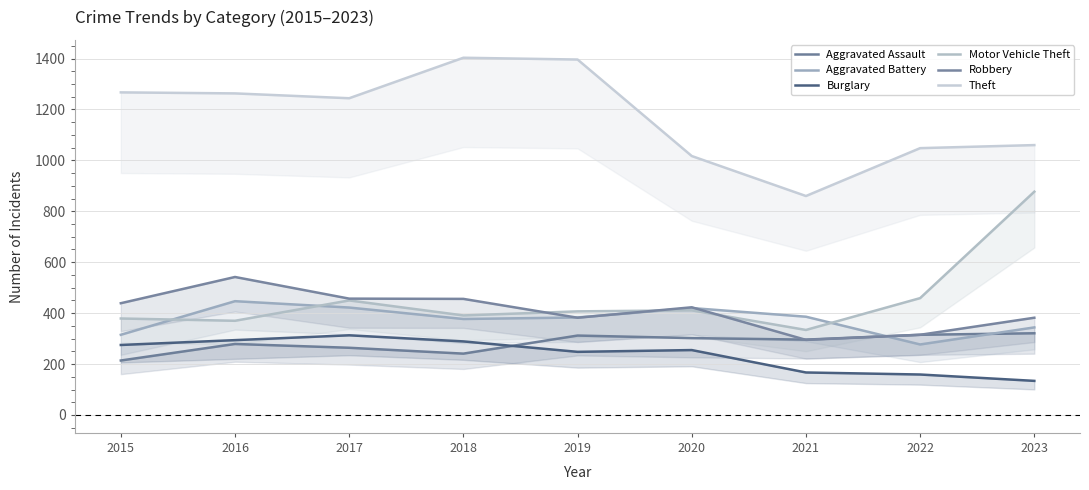

Is it true that Burglary equals 236 at 2023?

False